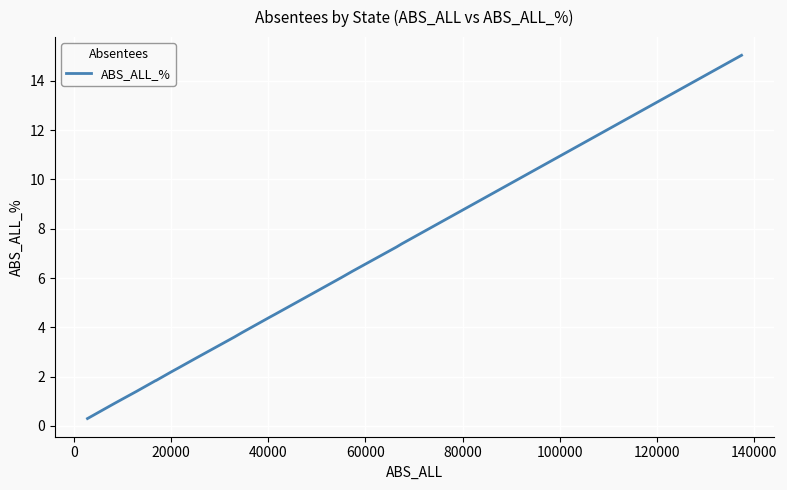

What is the difference between the maximum and minimum values?

14.7